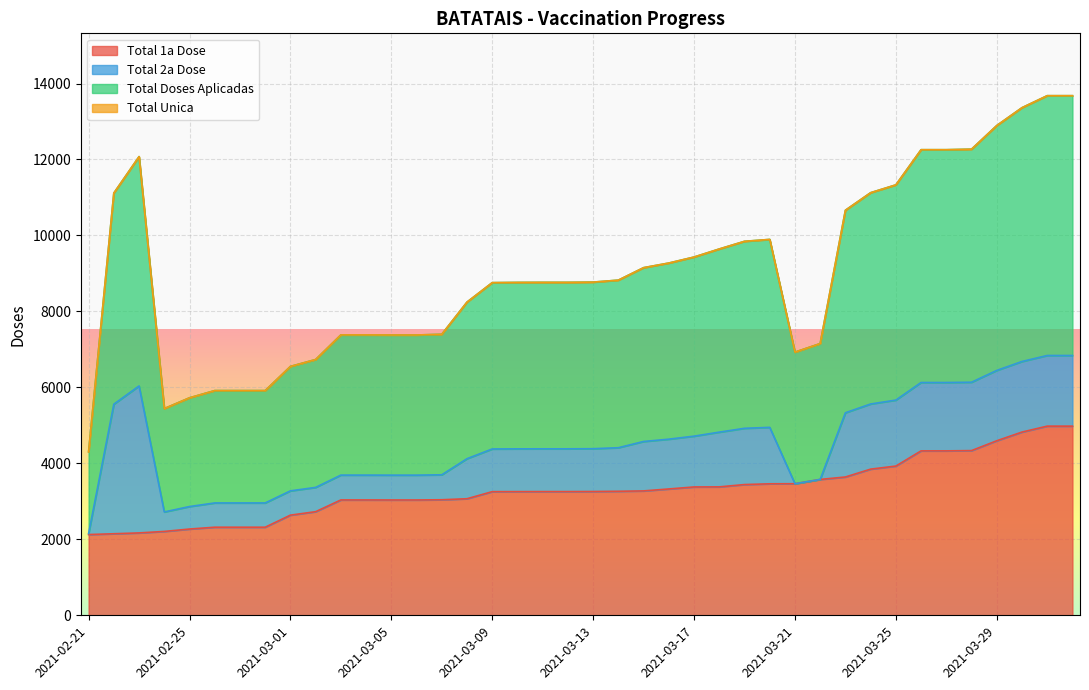

Rank the categories by Total Doses Aplicadas value from highest to lowest.

2021-03-31, 2021-04-01, 2021-03-30, 2021-03-29, 2021-03-28, 2021-03-26, 2021-03-27, 2021-02-23, 2021-03-25, 2021-03-24, 2021-02-22, 2021-03-23, 2021-03-20, 2021-03-19, 2021-03-18, 2021-03-17, 2021-03-16, 2021-03-15, 2021-03-14, 2021-03-13, 2021-03-11, 2021-03-12, 2021-03-10, 2021-03-09, 2021-03-08, 2021-03-07, 2021-03-03, 2021-03-04, 2021-03-05, 2021-03-06, 2021-03-22, 2021-03-21, 2021-03-02, 2021-03-01, 2021-02-26, 2021-02-27, 2021-02-28, 2021-02-25, 2021-02-24, 2021-02-21